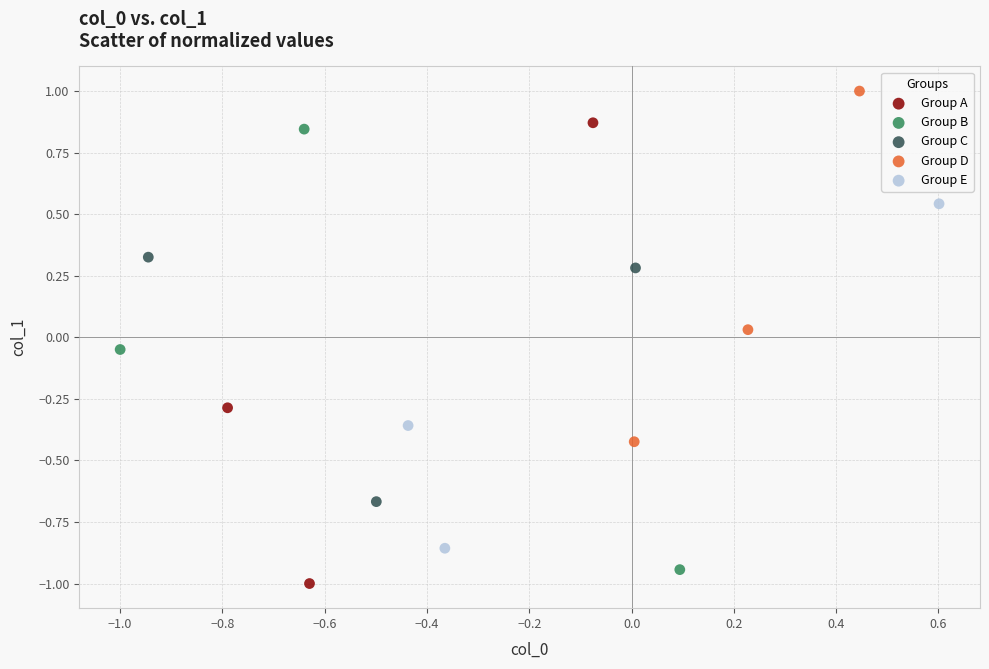

Which series contains the highest Y value?

Group D